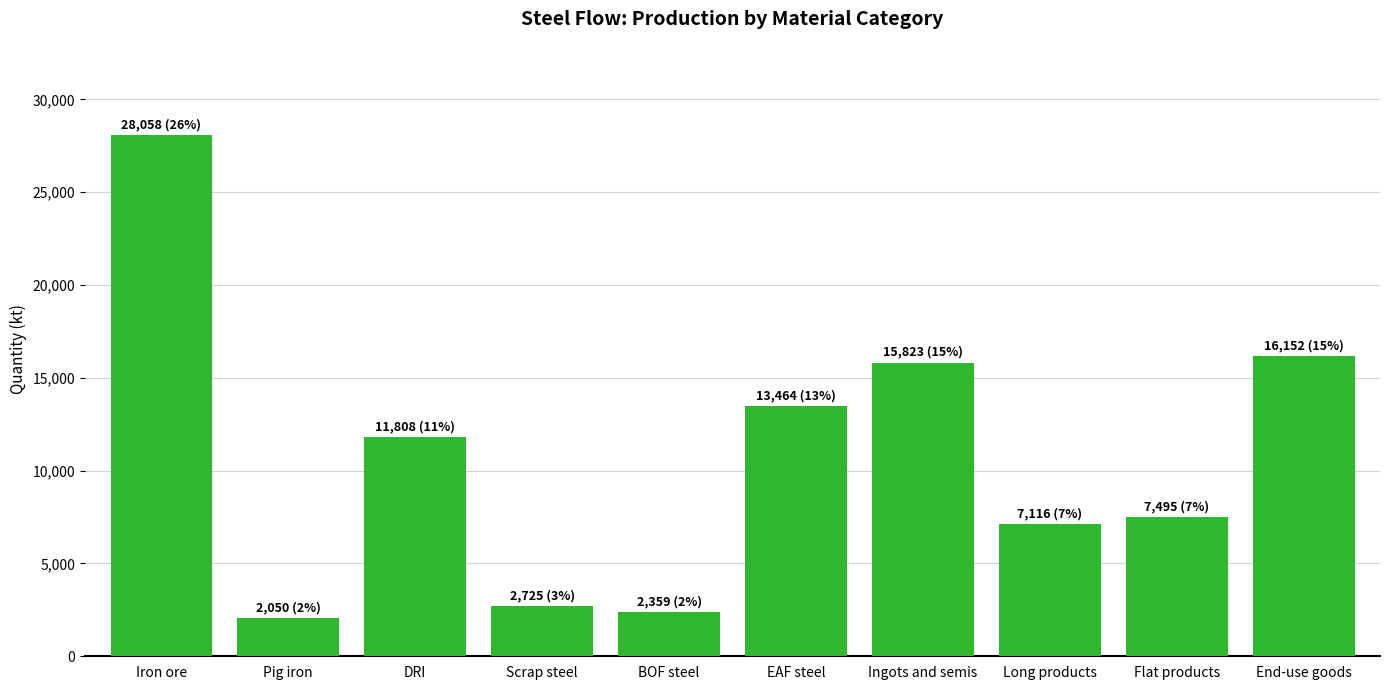

Is it true that the value at Pig iron is 2050.3?

True